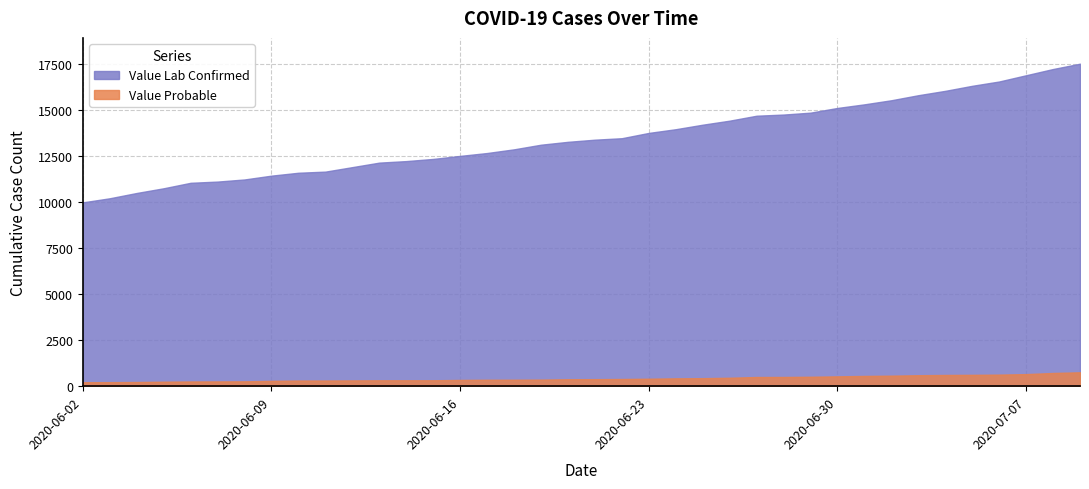

The value of Value Probable at 2020-06-27 is 498. True or false?

True